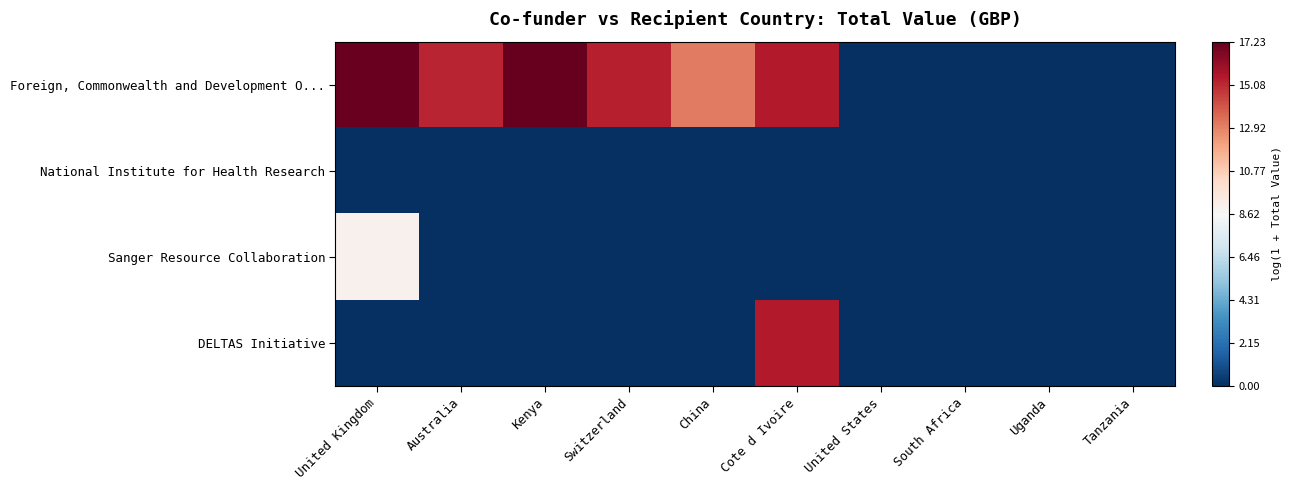

Reading right to left, extract all data points from this chart.

Foreign, Commonwealth and Development O...: Tanzania=0.0	Uganda=0.0	South Africa=0.0	United States=0.0	Cote d Ivoire=15.5	China=13.1	Switzerland=15.3	Kenya=17.2	Australia=15.2	United Kingdom=17.2
National Institute for Health Research: Tanzania=0.0	Uganda=0.0	South Africa=0.0	United States=0.0	Cote d Ivoire=0.0	China=0.0	Switzerland=0.0	Kenya=0.0	Australia=0.0	United Kingdom=0.0
Sanger Resource Collaboration: Tanzania=0.0	Uganda=0.0	South Africa=0.0	United States=0.0	Cote d Ivoire=0.0	China=0.0	Switzerland=0.0	Kenya=0.0	Australia=0.0	United Kingdom=9.0
DELTAS Initiative: Tanzania=0.0	Uganda=0.0	South Africa=0.0	United States=0.0	Cote d Ivoire=15.5	China=0.0	Switzerland=0.0	Kenya=0.0	Australia=0.0	United Kingdom=0.0